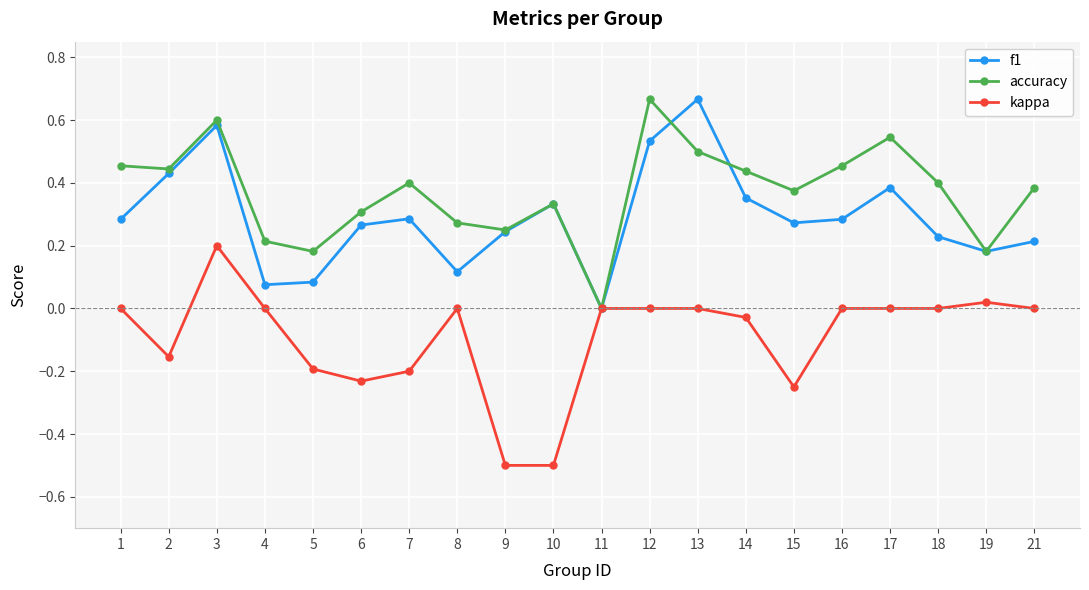

Is the value of accuracy at 12 greater than the value of f1 at 15?

Yes